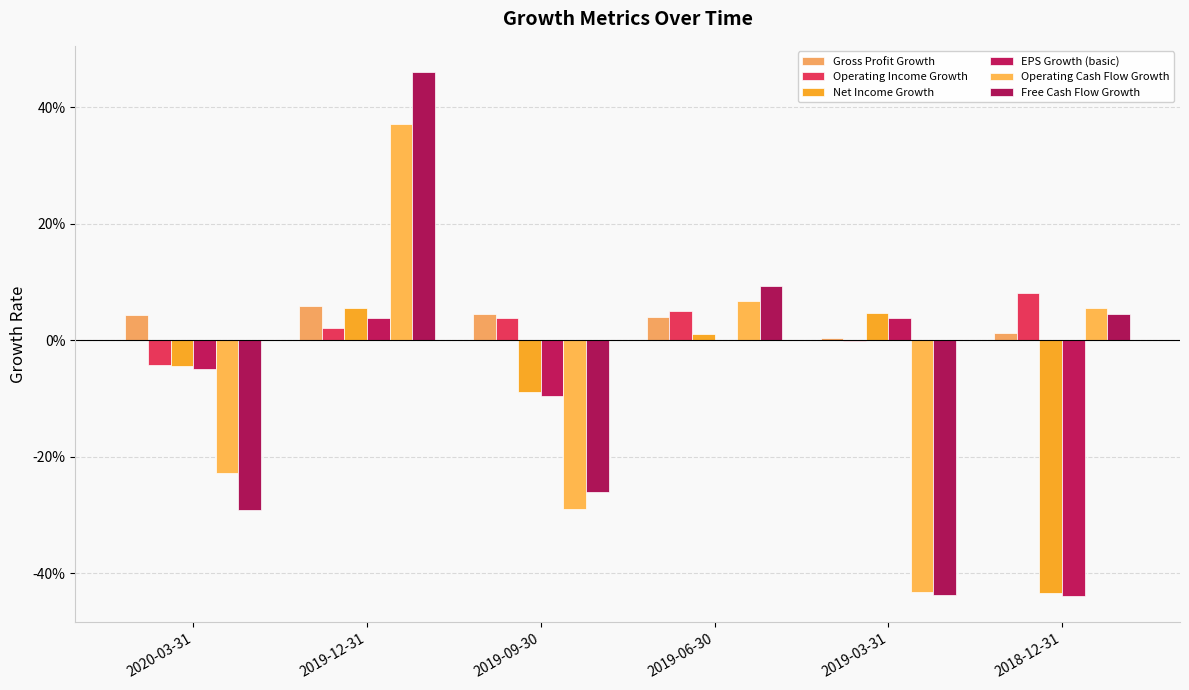

What position from the right is 2019-06-30?

3